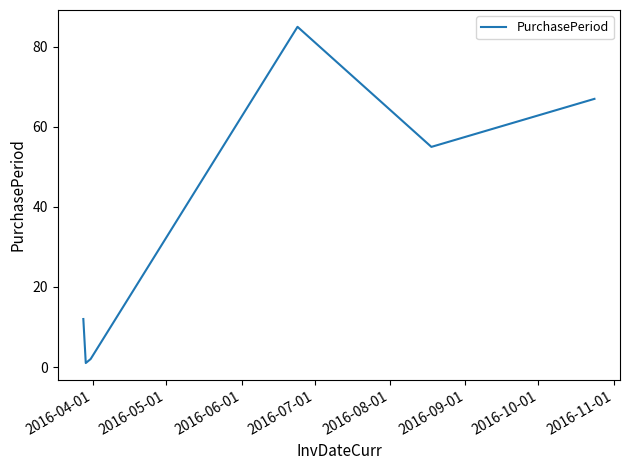

Reading right to left, list all the values displayed in this chart.

67	55	85	2	1	12